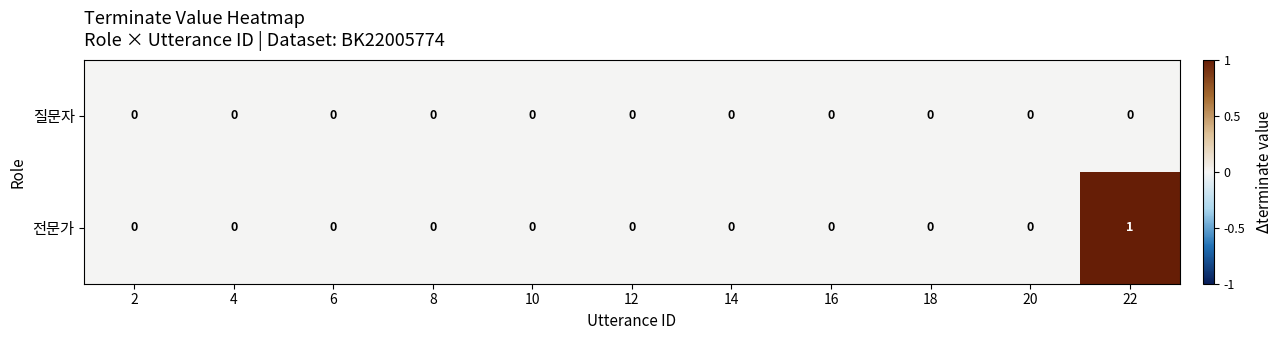

Reading left to right, extract all data points from this chart.

질문자: 2=0	4=0	6=0	8=0	10=0	12=0	14=0	16=0	18=0	20=0	22=0
전문가: 2=0	4=0	6=0	8=0	10=0	12=0	14=0	16=0	18=0	20=0	22=1